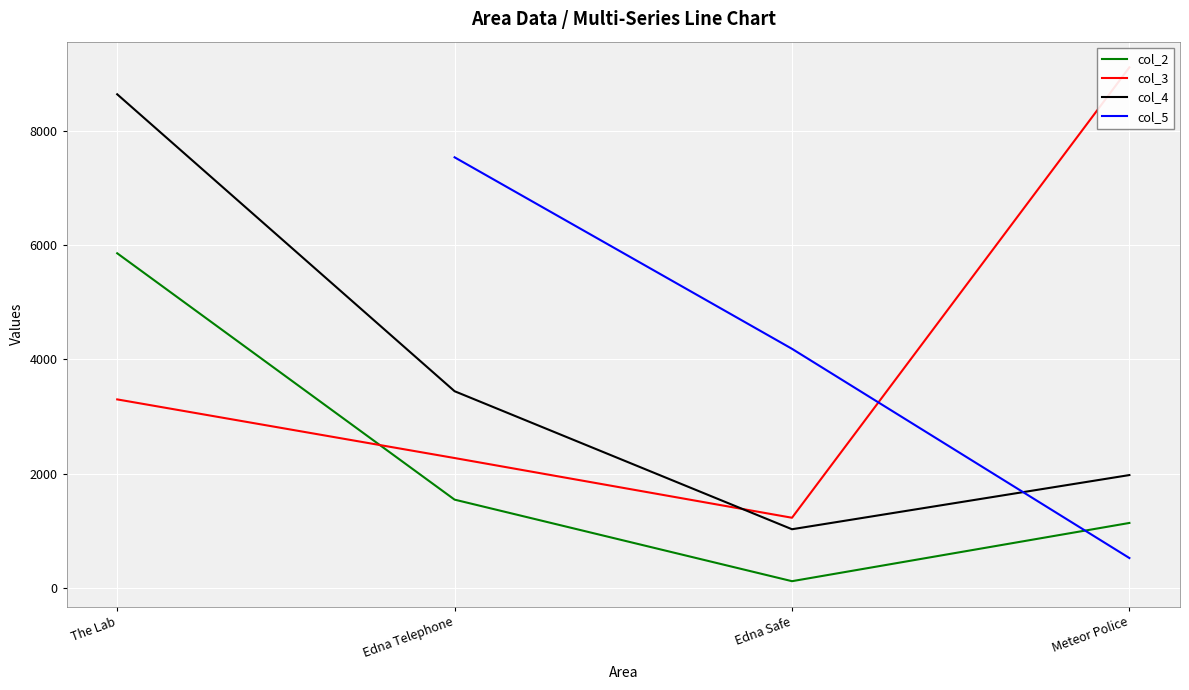

What is the total value across all series at The Lab?

17799